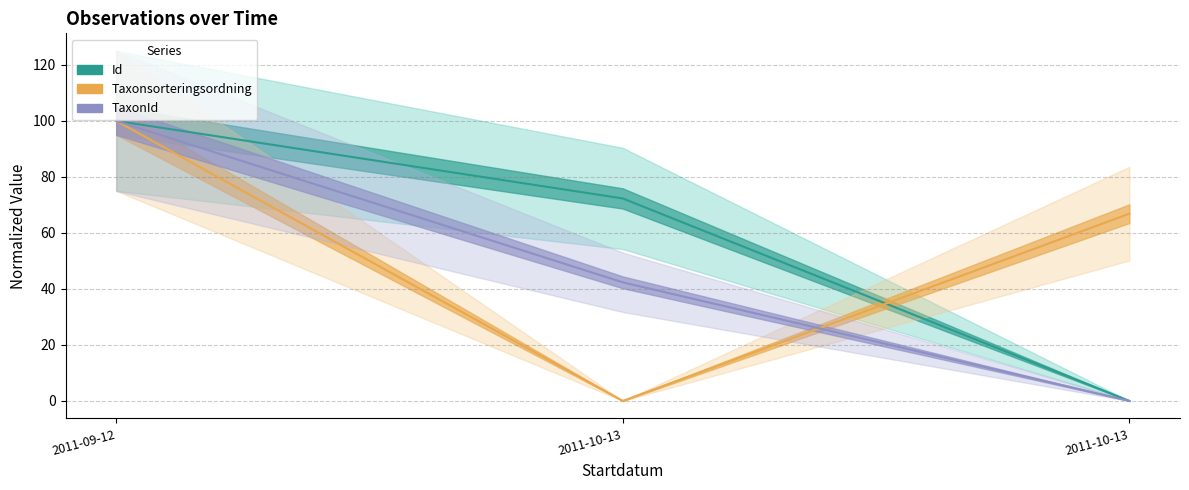

Reading left to right, extract all data points from this chart.

Id: 2011-09-12=100.0	2011-10-13=72.3	2011-10-13=0.0
Taxonsorteringsordning: 2011-09-12=100.0	2011-10-13=0.0	2011-10-13=66.9
TaxonId: 2011-09-12=100.0	2011-10-13=42.3	2011-10-13=0.0